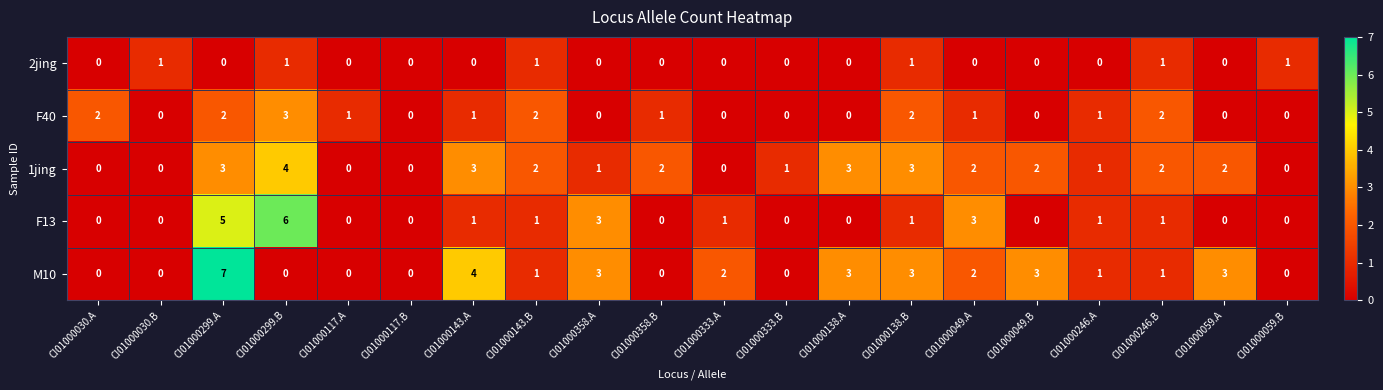

Count the 2jing values in the range 0 to 1.

20